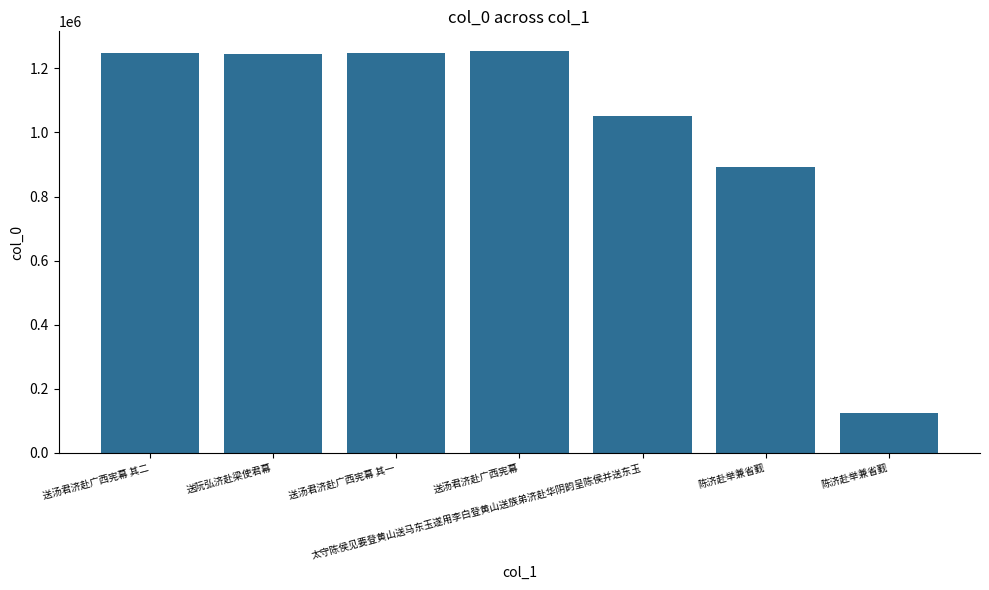

Reading left to right, what are all the values shown in this chart?

1246979	1244240	1246978	1253200	1050066	892426	125105